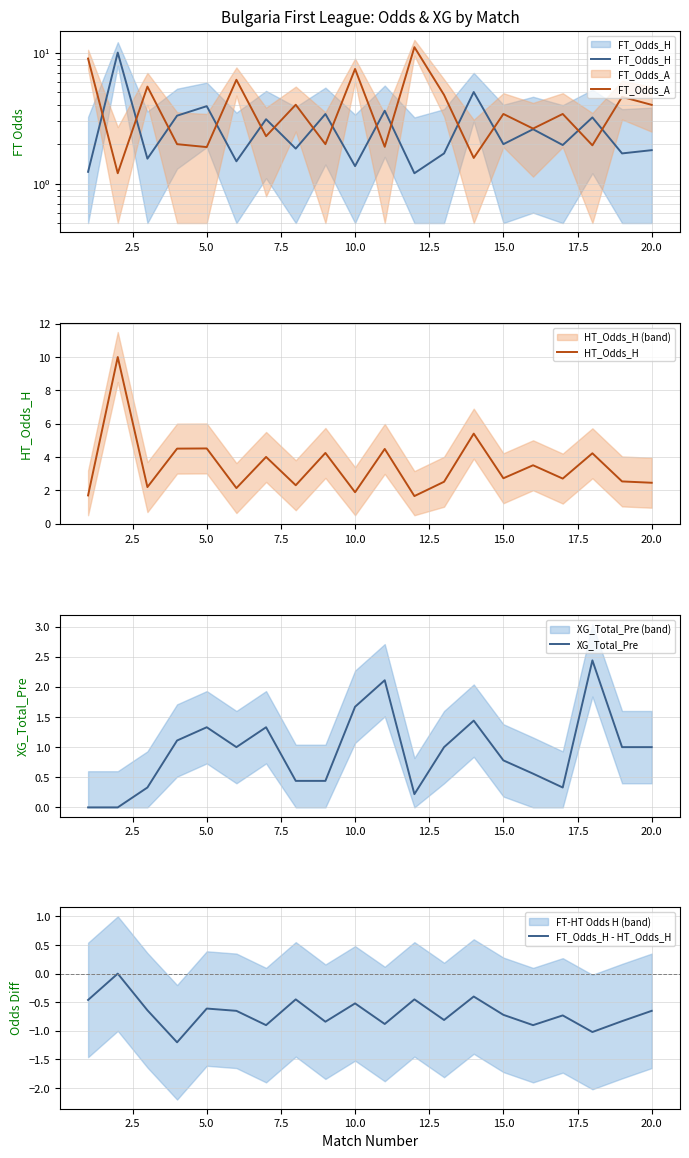

Which series has the largest range (max minus min)?

FT_Odds_A